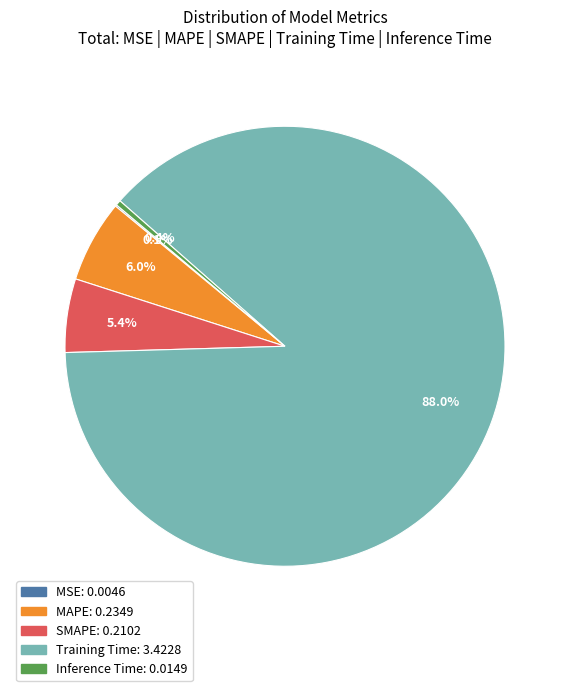

Is it true that MAPE is 6% of the pie?

True